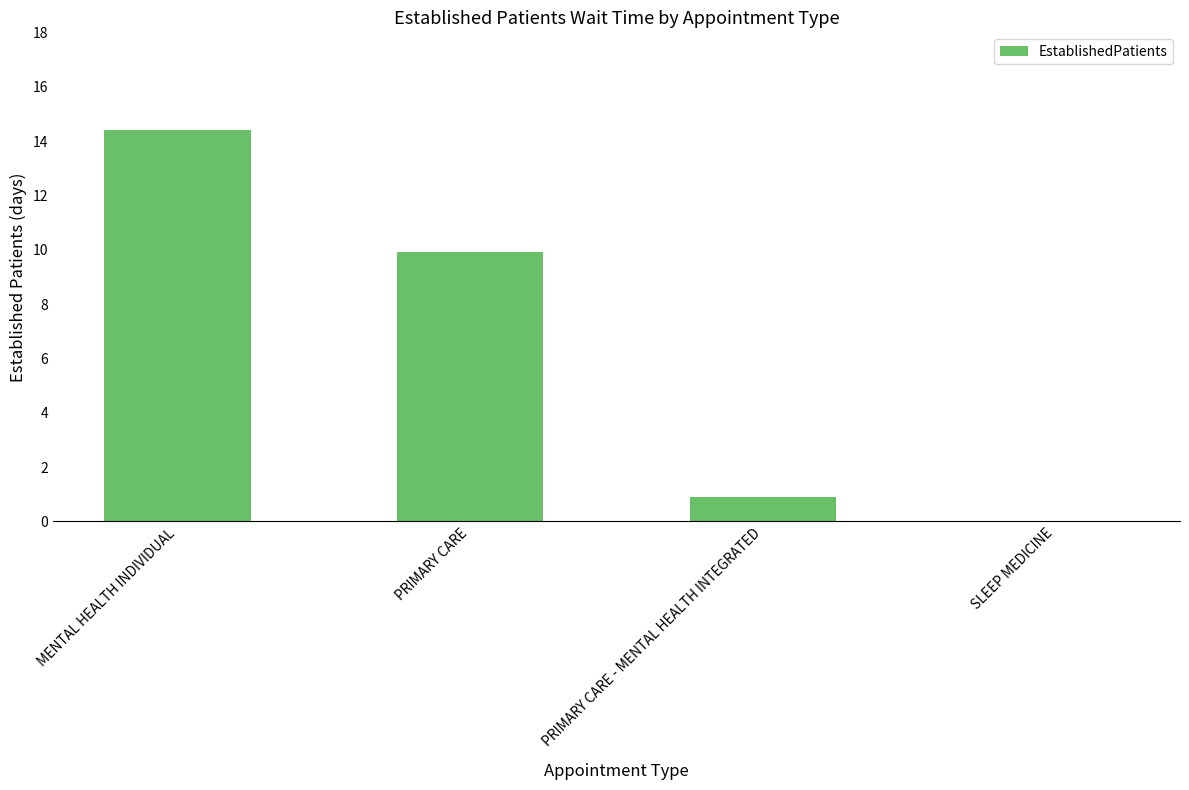

Are the bars horizontal?

No